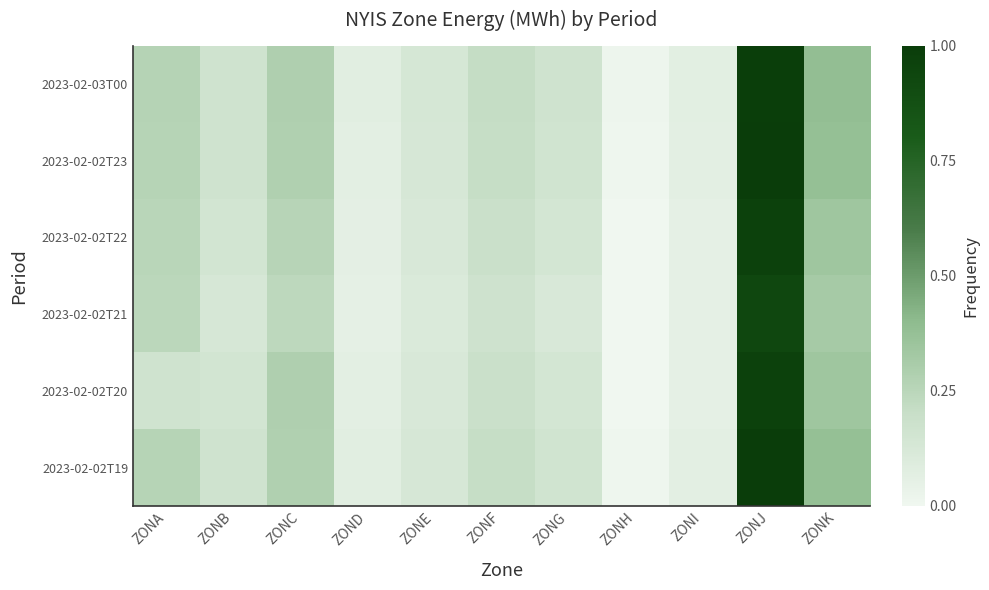

Between ZOND and ZONJ, which is larger?

ZONJ